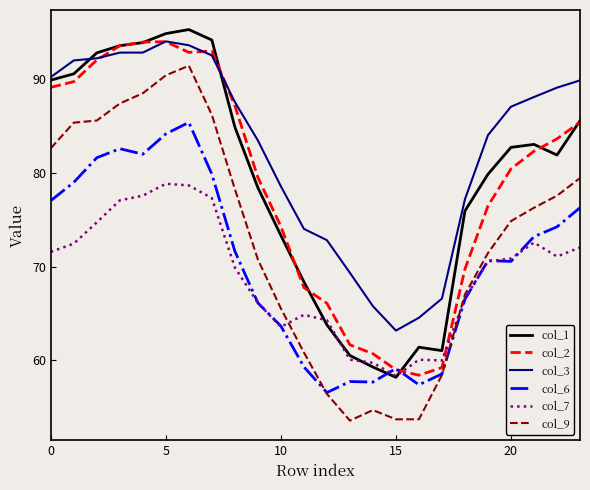

Which series has the largest range (max minus min)?

col_9